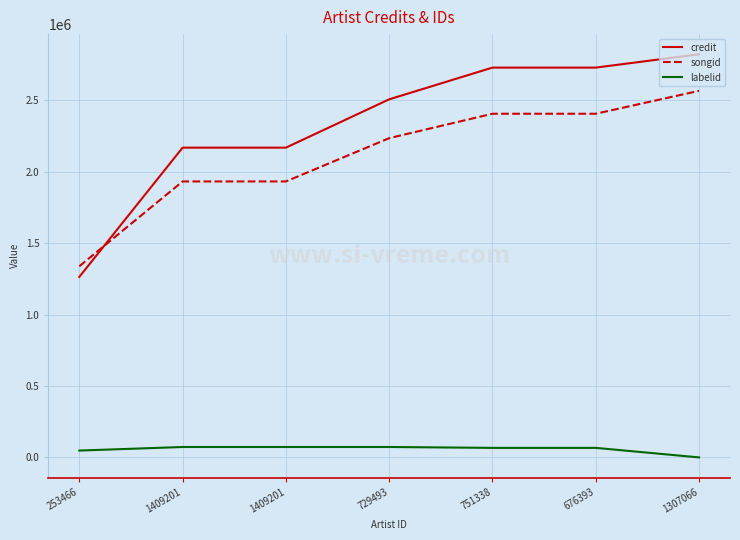

Which has a higher value, 1307066 or 676393?

1307066